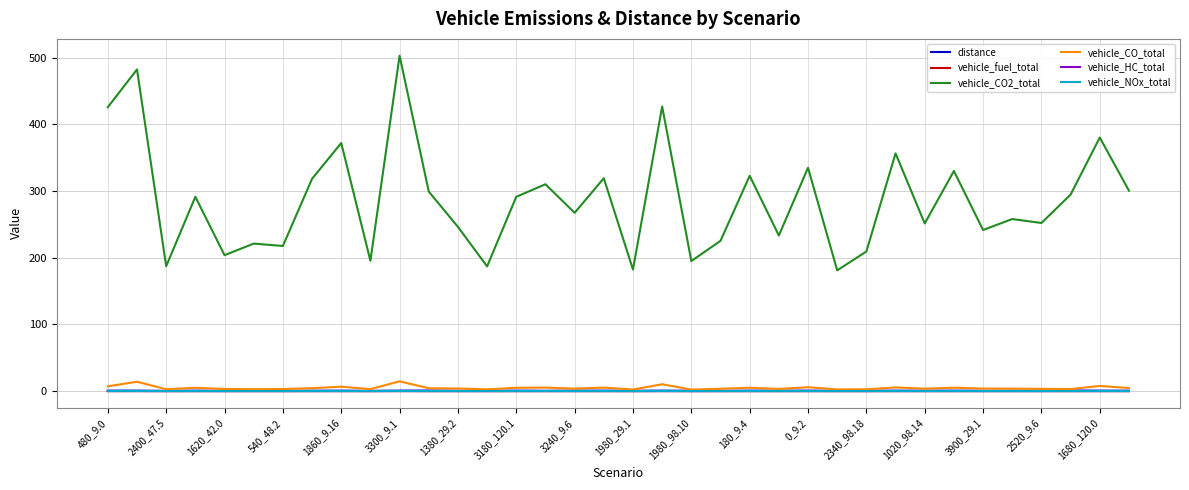

True or false: distance and vehicle_CO2_total cross at least once.

False